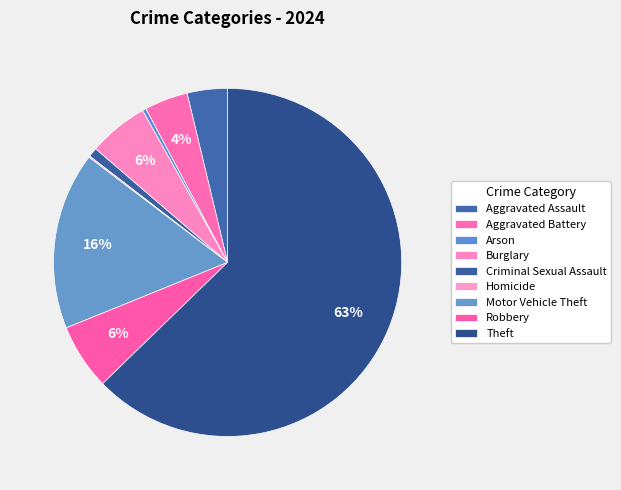

What is the majority slice?

Theft